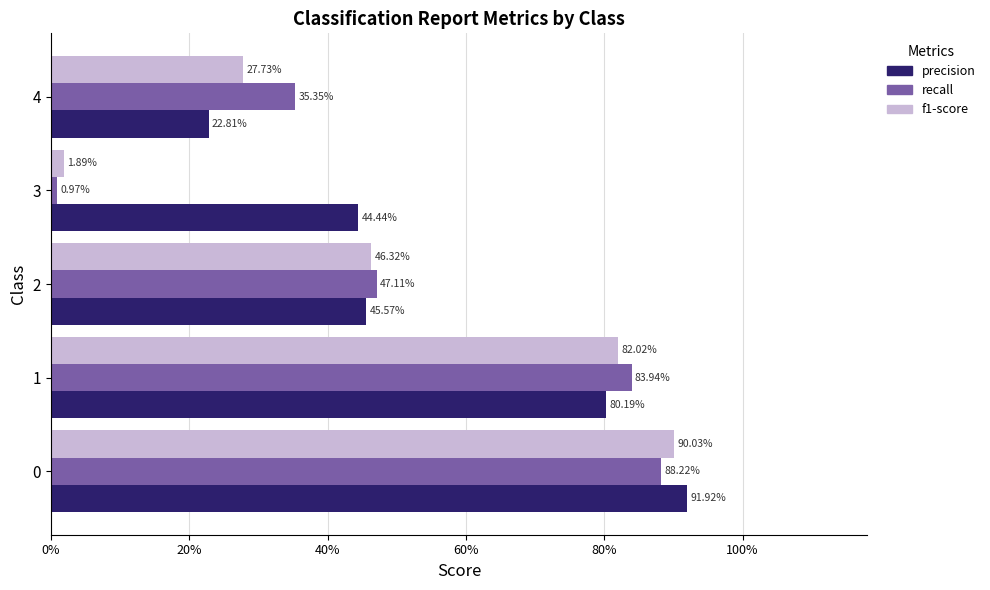

What is the difference between the maximum and minimum values in the recall series?

0.9